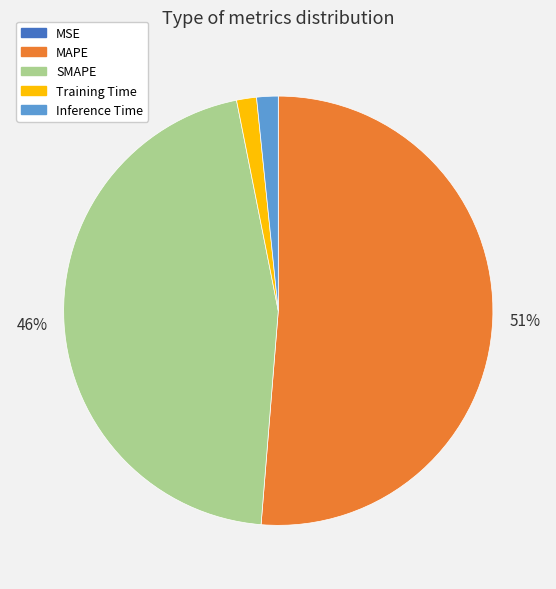

Between MAPE and Inference Time, which is larger?

MAPE